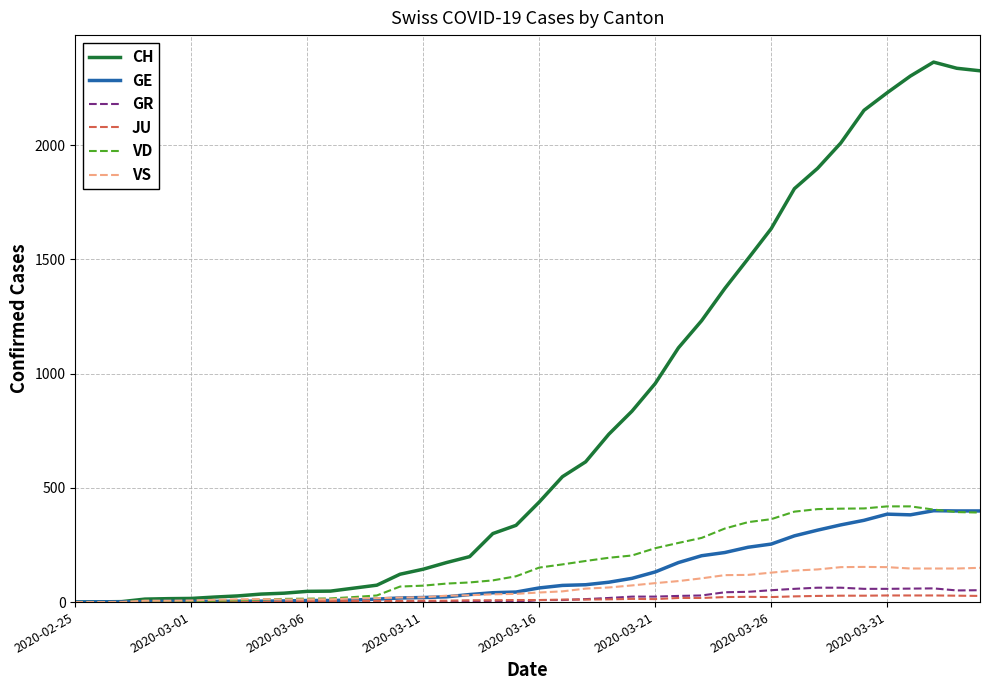

What is the difference between the second highest and minimum values in the VD series?

419